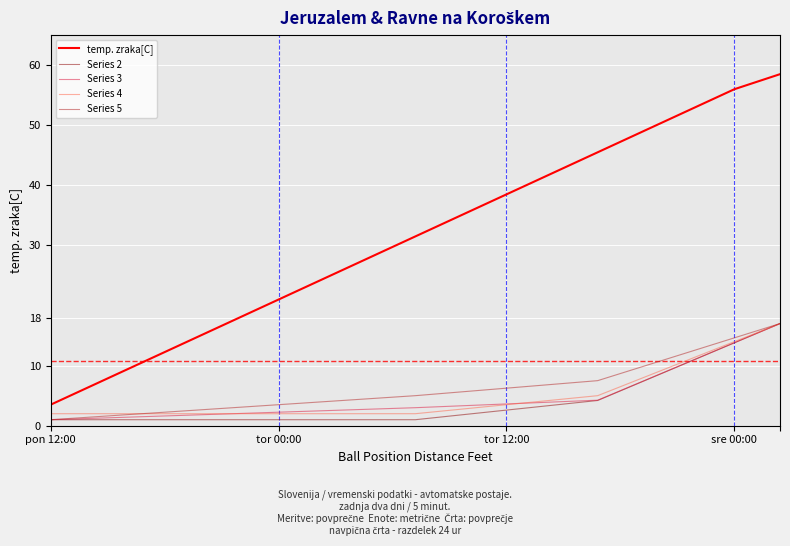

Does the chart display data point markers on the line(s)?

No